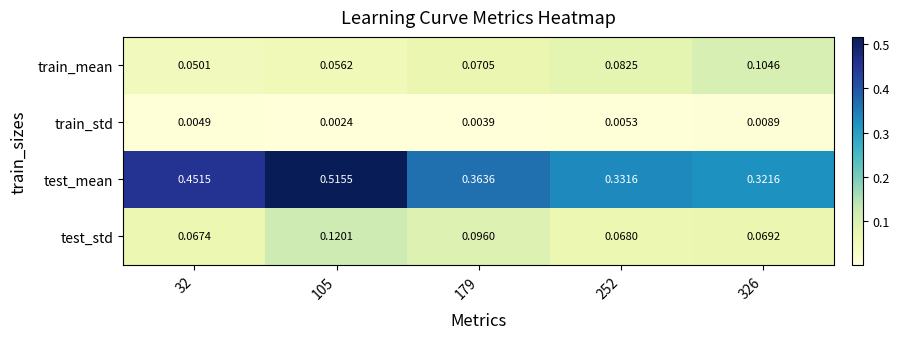

Which series has the widest spread of values?

test_mean